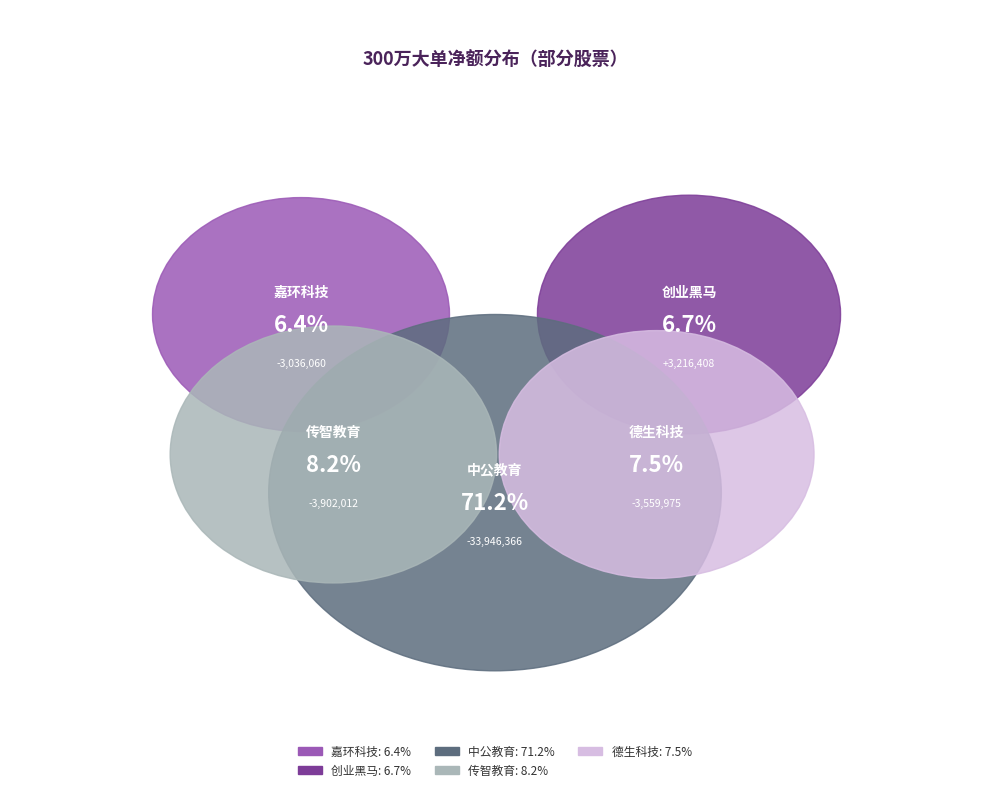

Does 中公教育 account for over 50% of the chart?

Yes